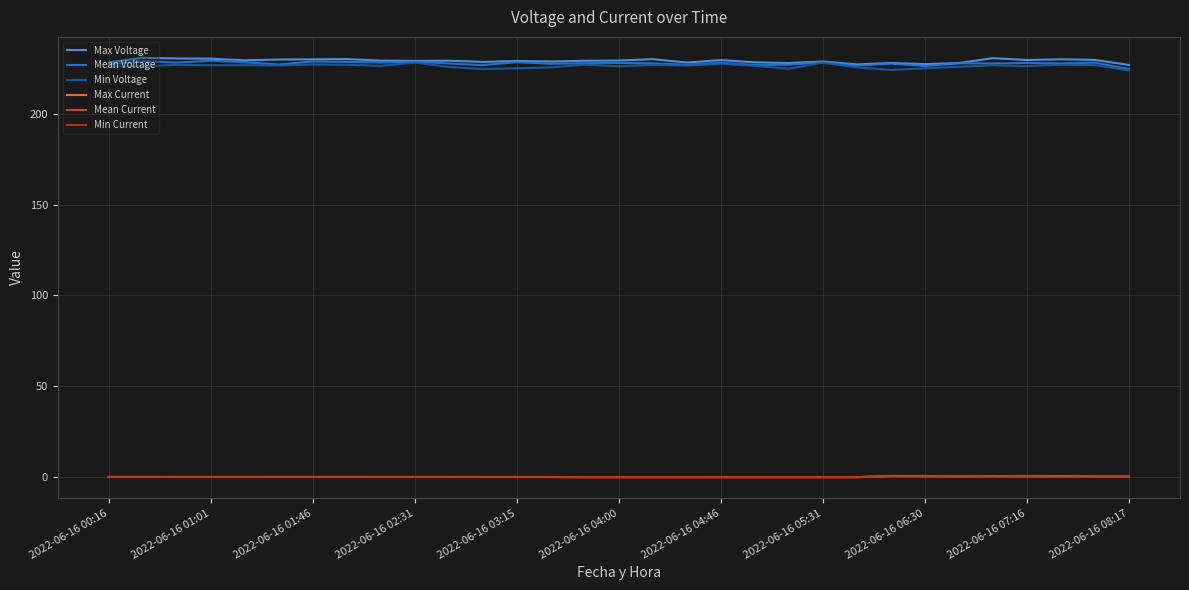

What is the maximum value shown in the chart?

230.7